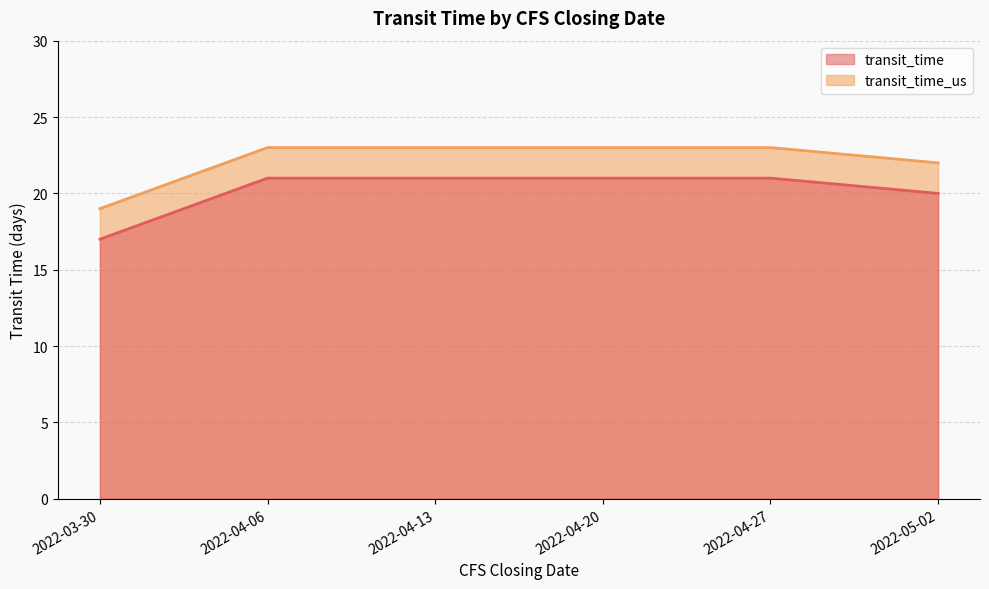

How many lines are shown in the chart?

2